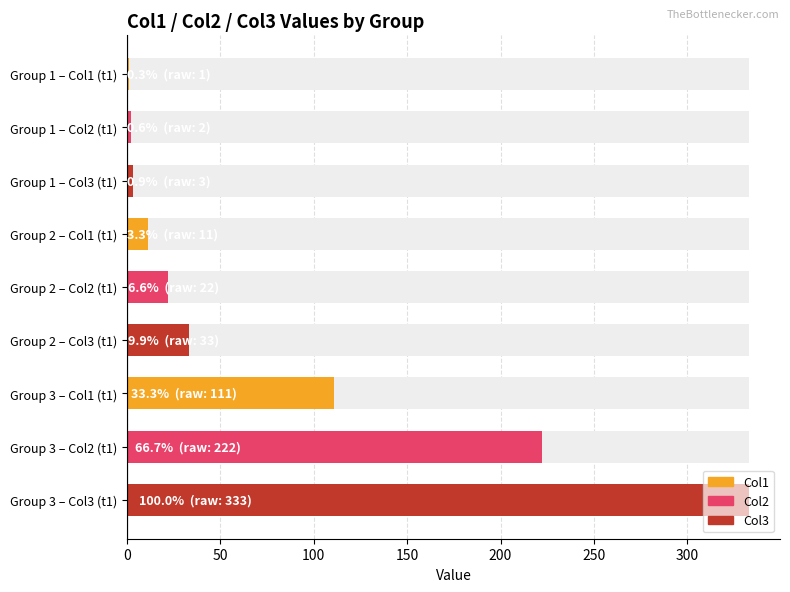

What is the sum of all values?

738